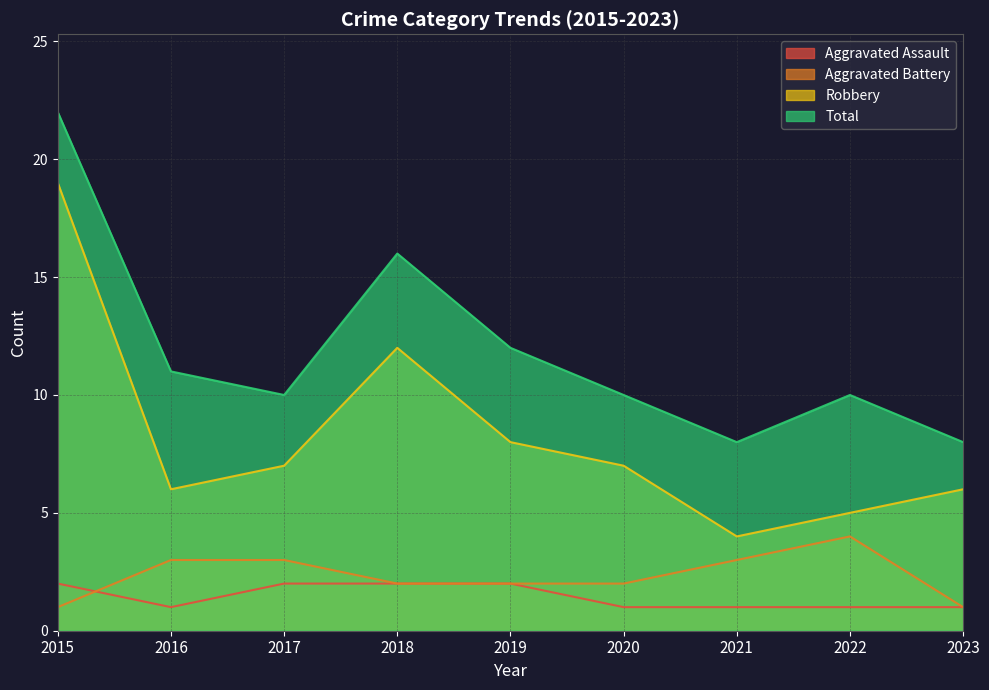

Reading right to left, what are all the values shown in this chart?

Aggravated Assault: 2023=1	2022=1	2021=1	2020=1	2019=2	2018=2	2017=2	2016=1	2015=2
Aggravated Battery: 2023=1	2022=4	2021=3	2020=2	2019=2	2018=2	2017=3	2016=3	2015=1
Robbery: 2023=6	2022=5	2021=4	2020=7	2019=8	2018=12	2017=7	2016=6	2015=19
Total: 2023=8	2022=10	2021=8	2020=10	2019=12	2018=16	2017=10	2016=11	2015=22